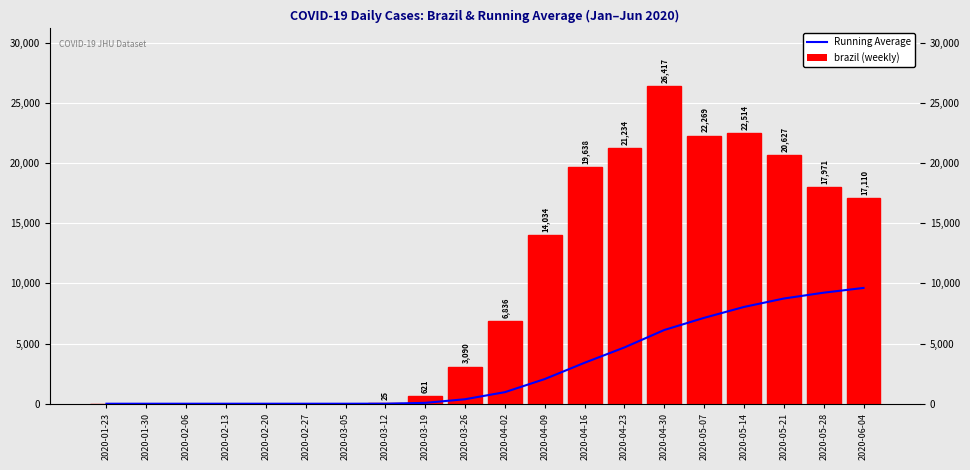

How many categories are shown in the chart?

20